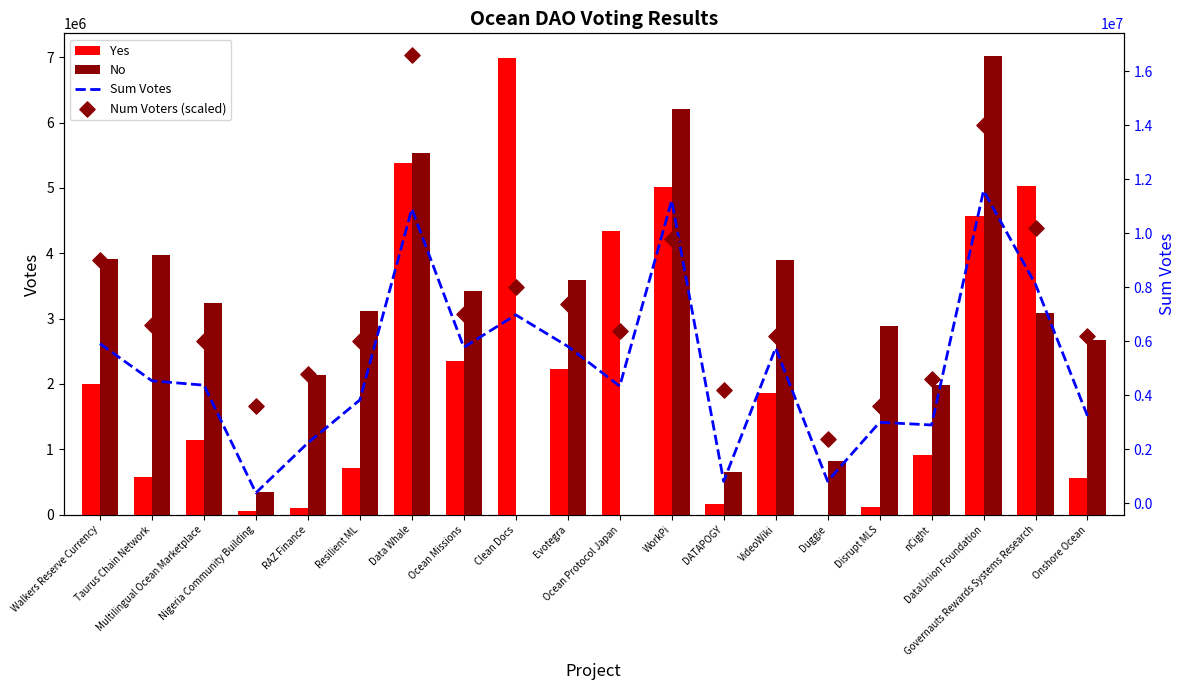

Which series has the largest Y range (max minus min)?

Num Voters (scaled)